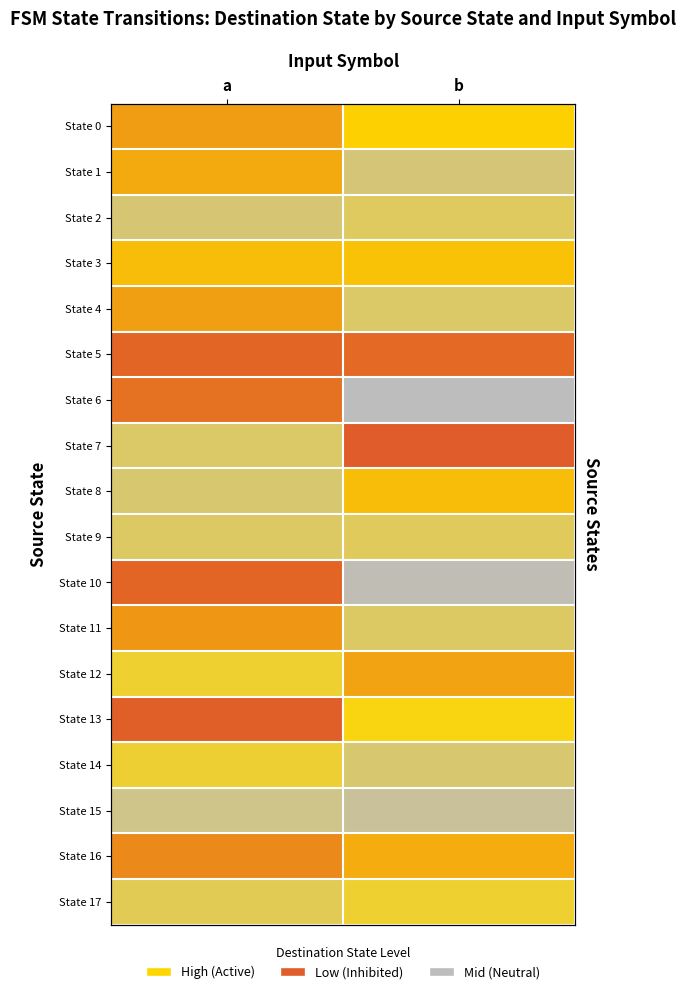

What is the minimum value for State 13?

60